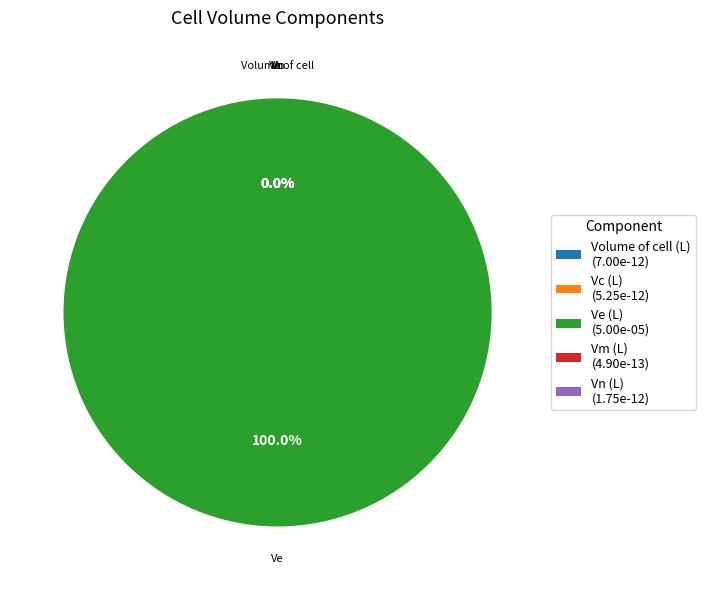

Which category has the biggest portion of the pie?

Ve (L)